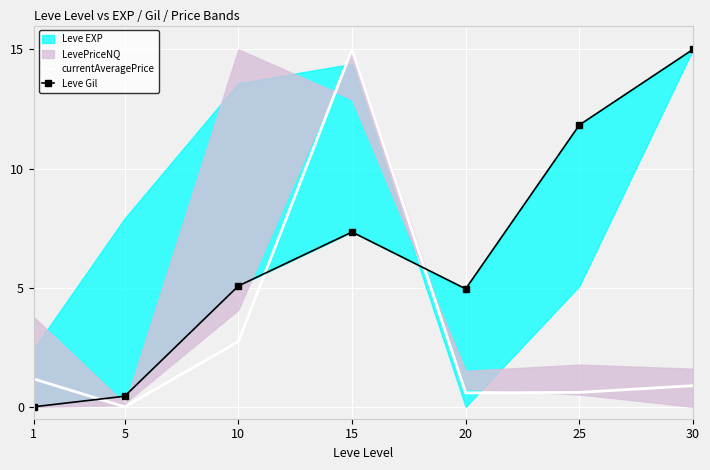

How many intersections are there between currentAveragePrice and Leve Gil?

3